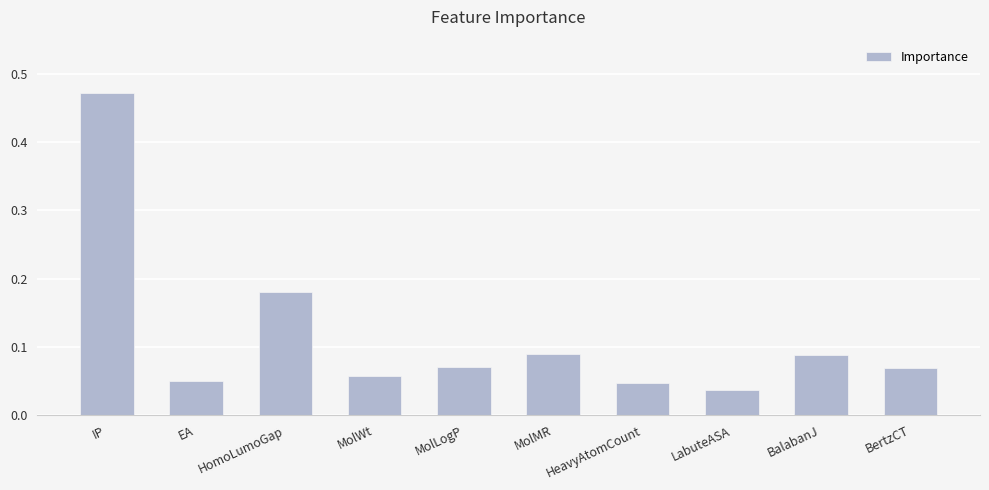

At which label is the value closest to 0?

LabuteASA